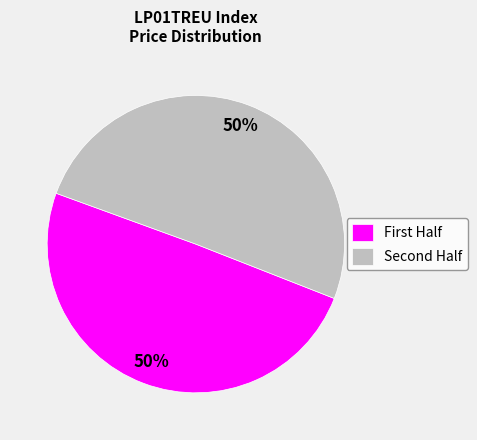

To the nearest percent, what is the average slice percentage?

50%